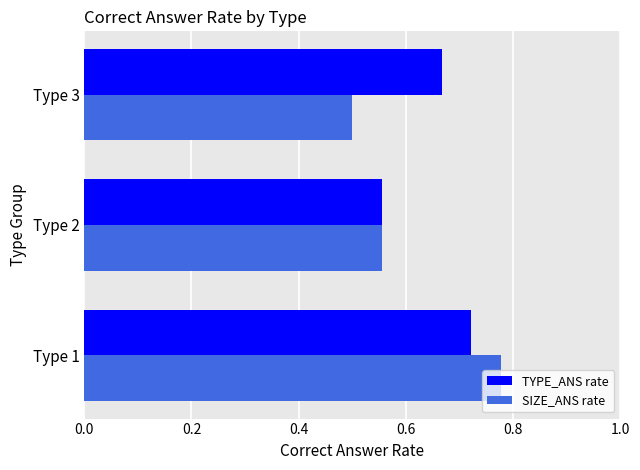

Rank the categories by SIZE_ANS rate value from highest to lowest.

Type 1, Type 2, Type 3